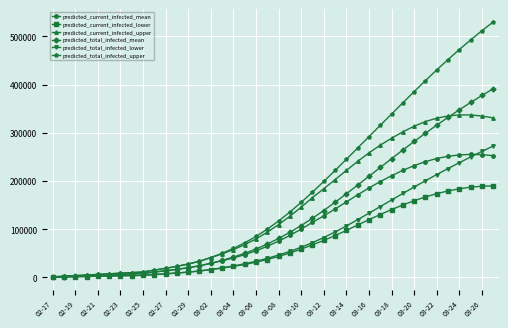

What is the highest value of the predicted_current_infected_lower series?

189783